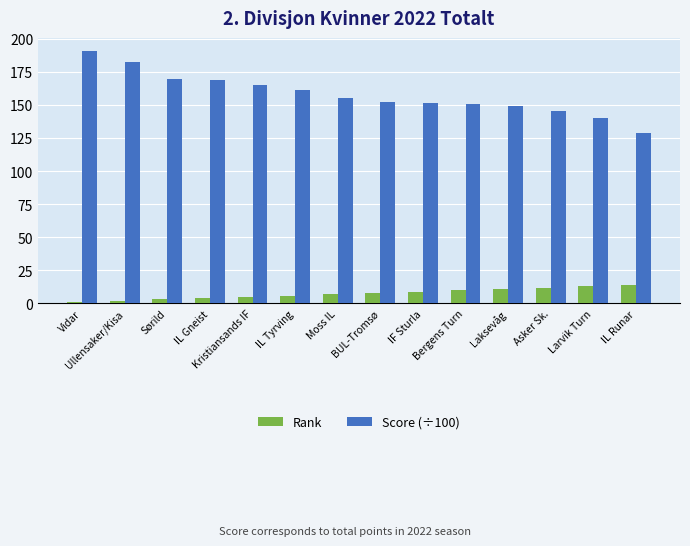

What are all the series names shown in the legend?

Rank, Score (÷100)